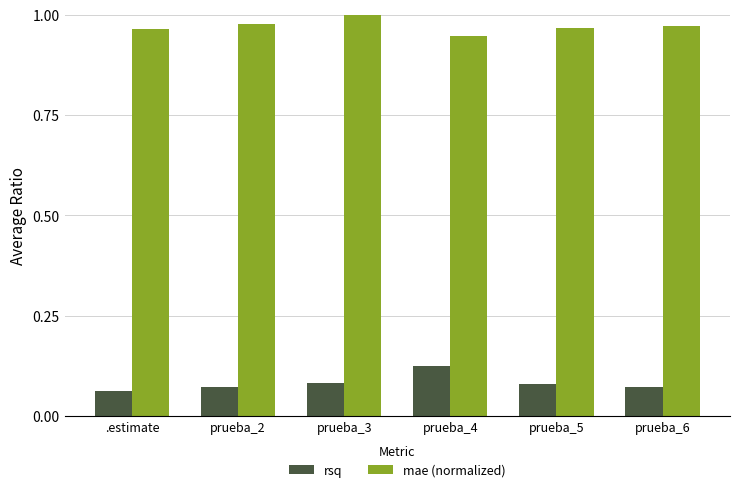

List the series in order of their overall mean, lowest first.

rsq, mae (normalized)